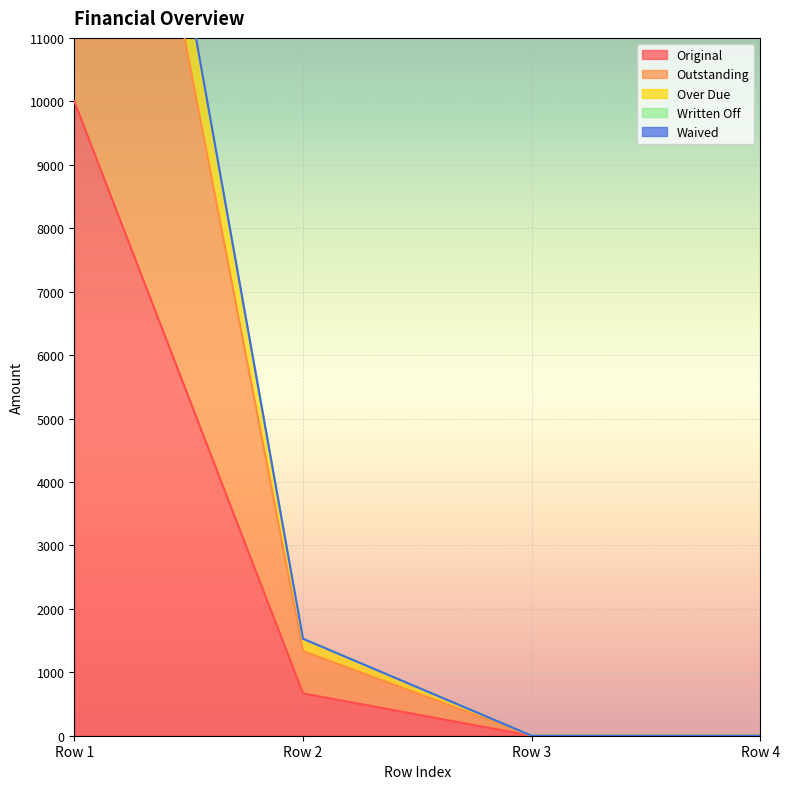

What is the maximum value for Original?

10000.0